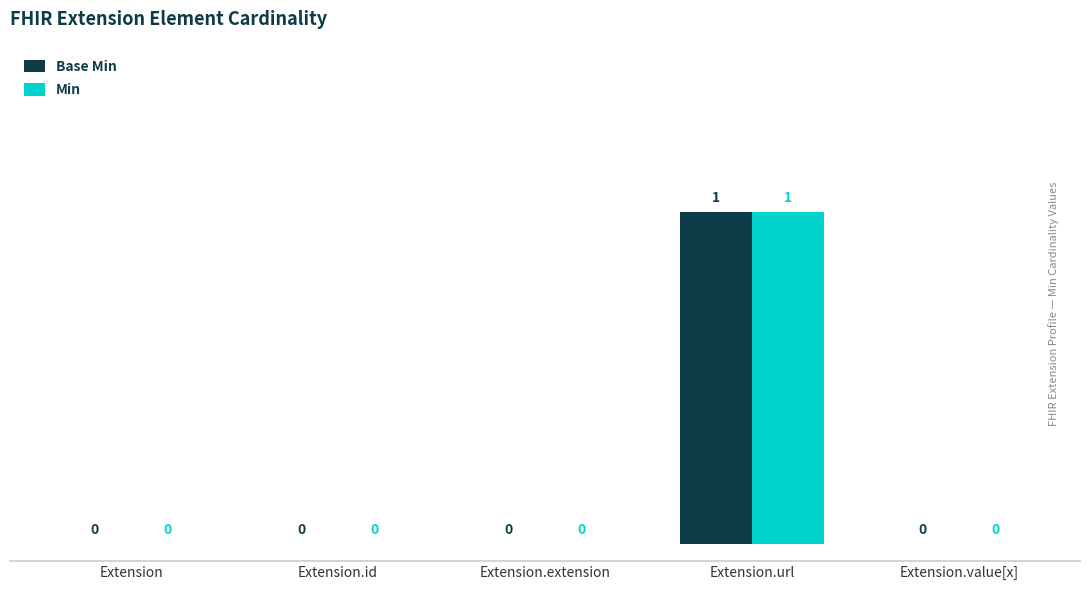

At which category is the sum across all series the highest?

Extension.url